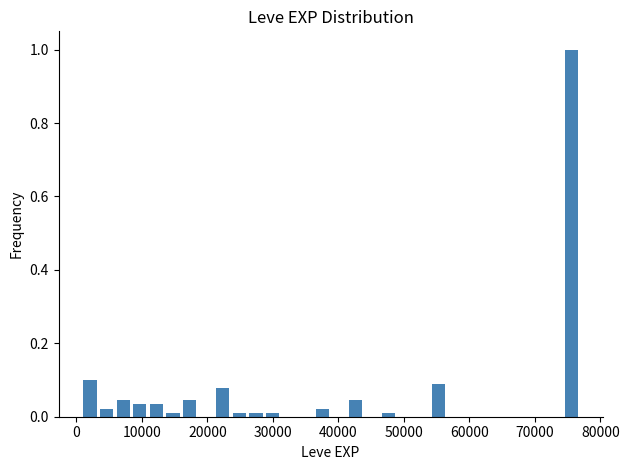

Around what value on the x-axis is the tallest bar? Give the approximate position of its centre, as read against the axis.

76000